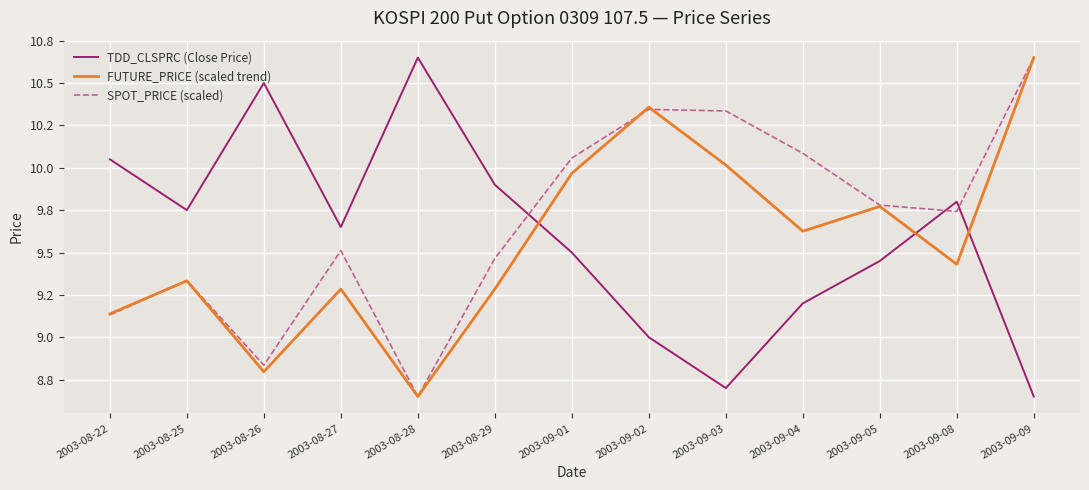

What is the sum of the FUTURE_PRICE (scaled trend) values at 2003-09-04 and 2003-09-03?

19.6